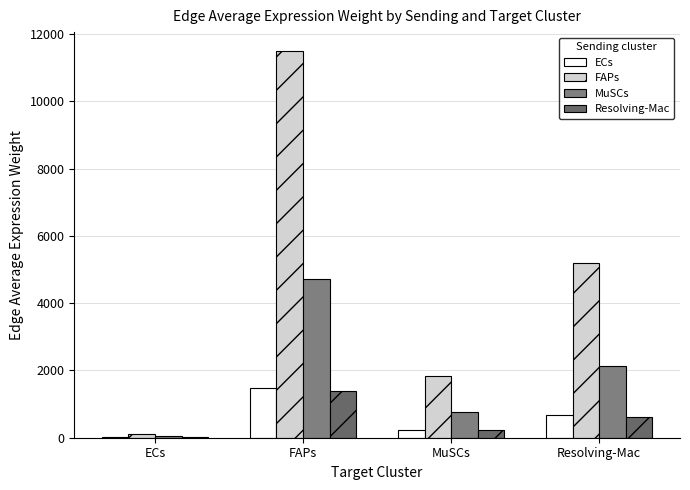

Is it true that MuSCs equals 49.8 at ECs?

True